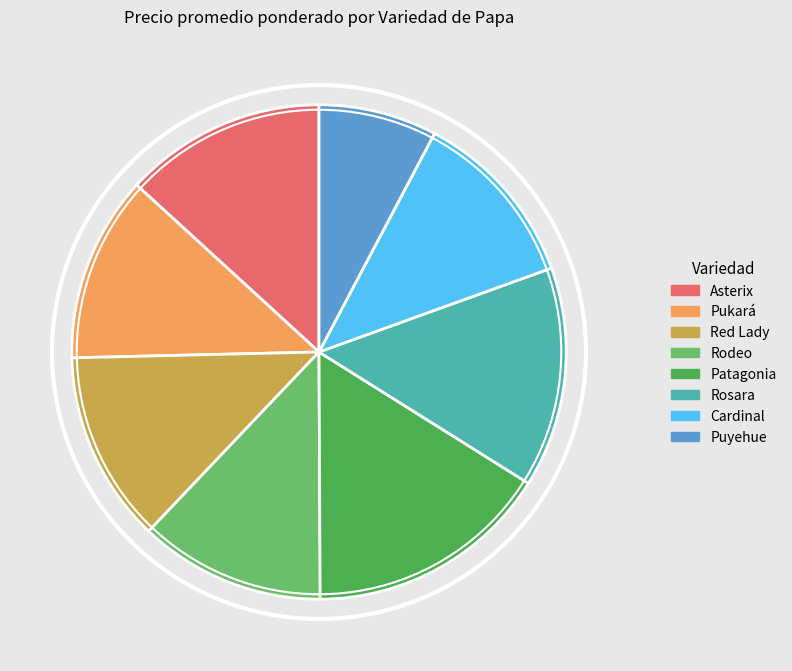

Which has a higher value, Puyehue or Asterix?

Asterix